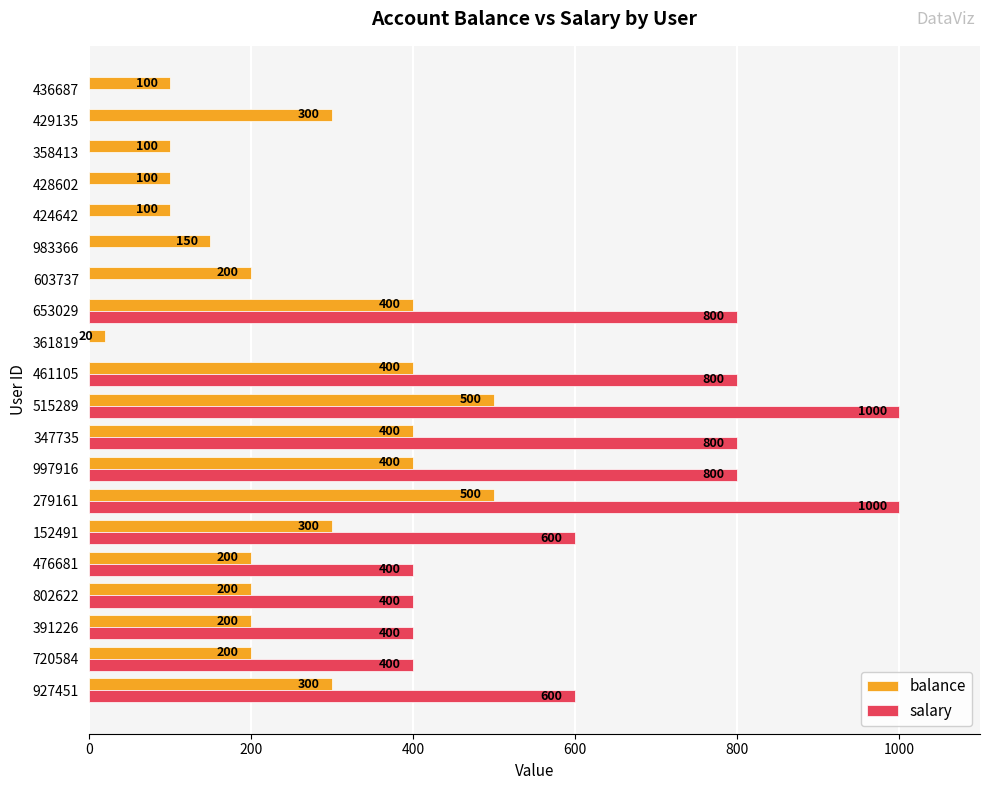

What is the maximum value for balance?

500